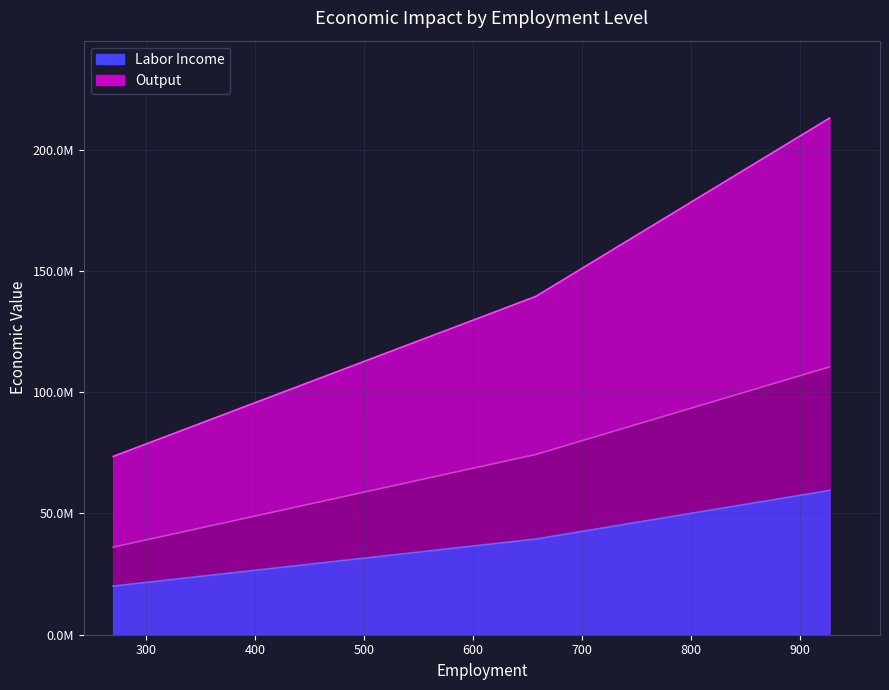

Reading right to left, what are all the values shown in this chart?

Labor Income: 59519896.8	39458614.1	20061282.7
Value Added: 110455975.5	74329332.8	36126642.7
Output: 213032051.8	139507187.2	73524864.5